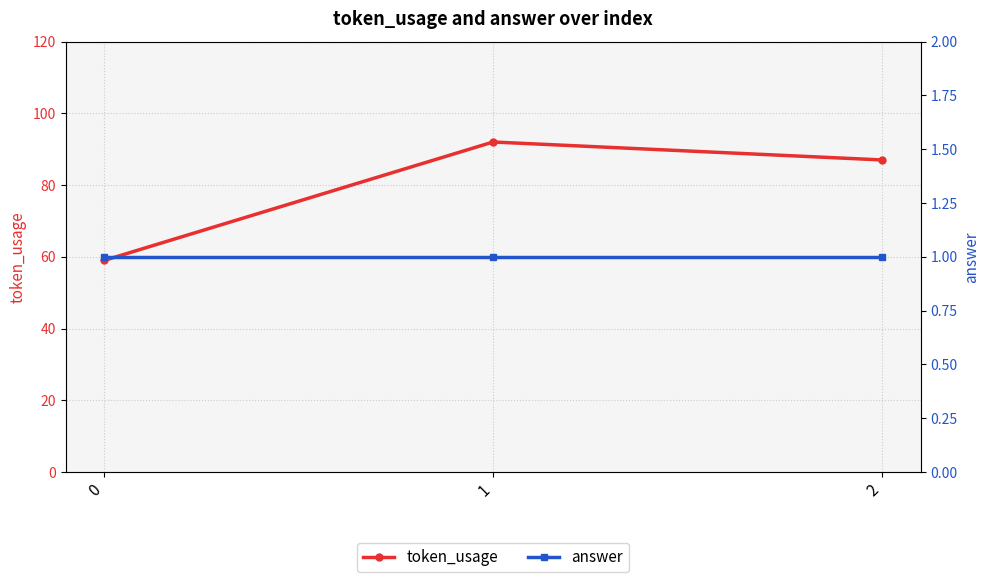

Which series changed the most between 1 and 2?

token_usage